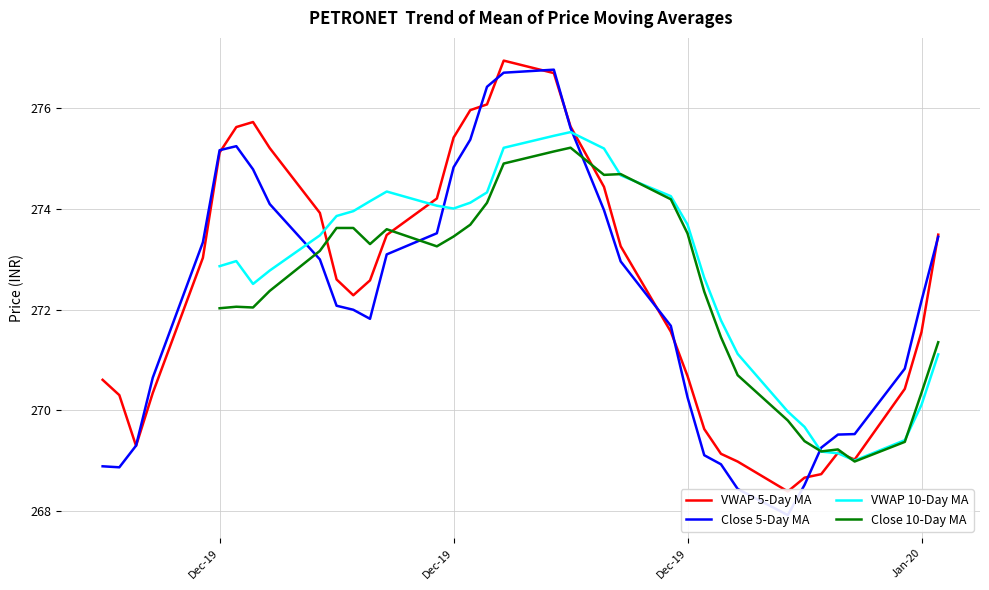

What are all the series names shown in the legend?

VWAP 5-Day MA, Close 5-Day MA, VWAP 10-Day MA, Close 10-Day MA